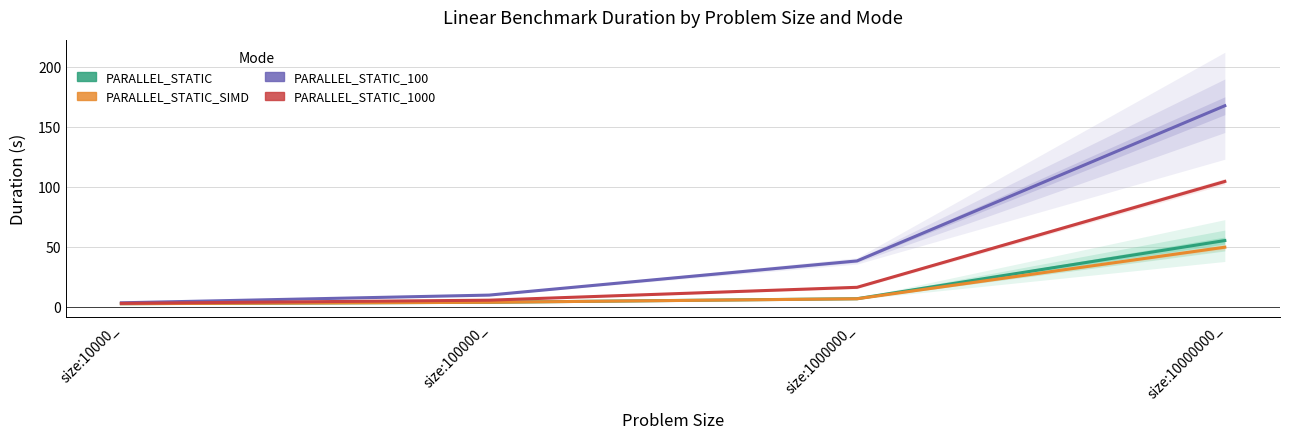

Which series ends up on top after the final intersection of PARALLEL_STATIC_SIMD and PARALLEL_STATIC?

PARALLEL_STATIC